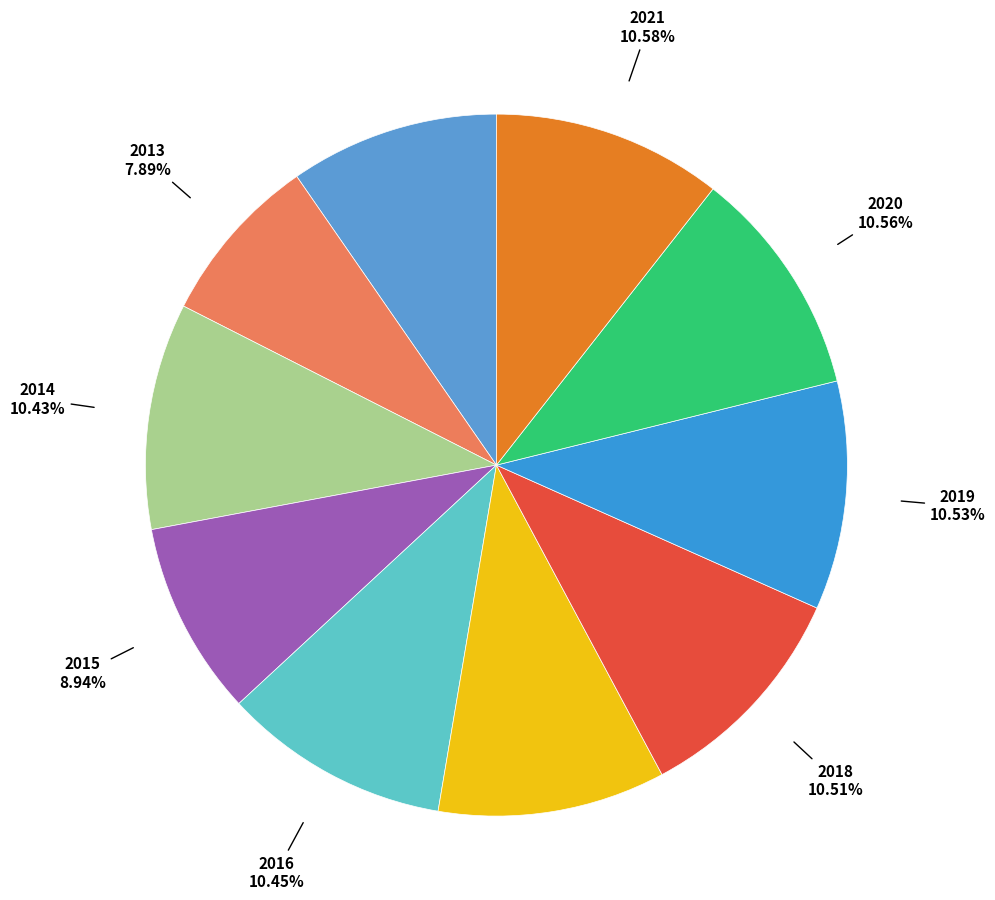

Which slice is the largest?

2021